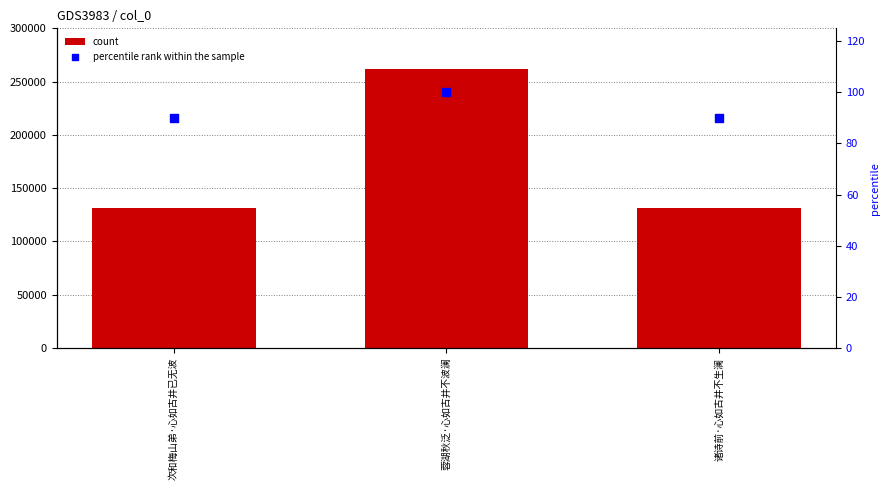

What are all the series names shown in the legend?

count, percentile rank within the sample